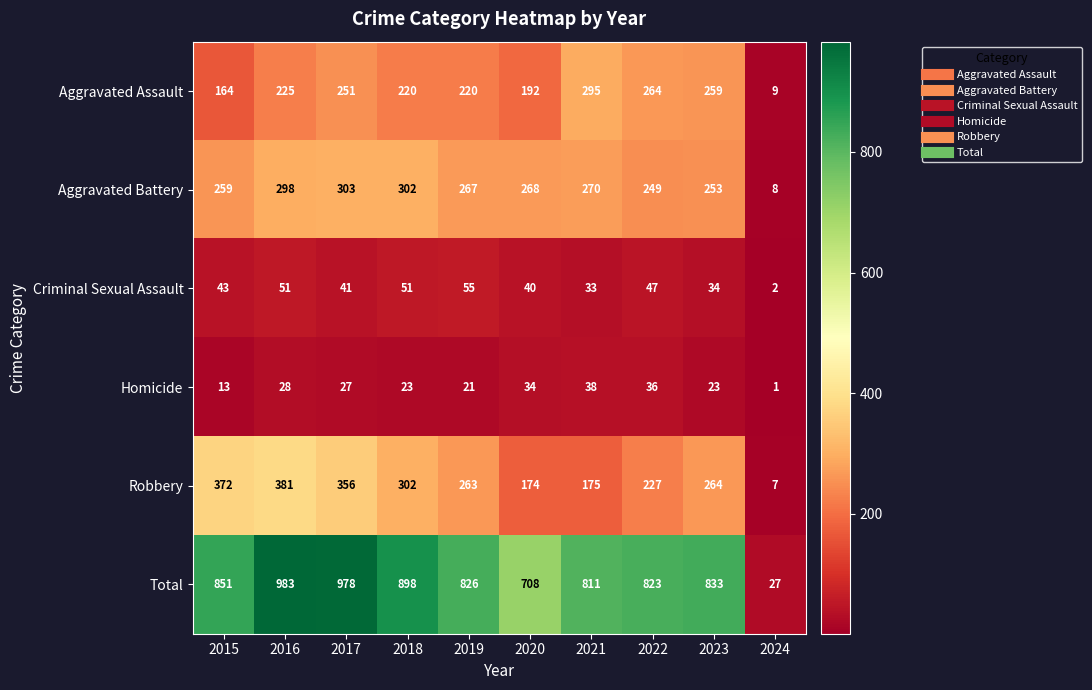

Which series has the widest spread of values?

Total